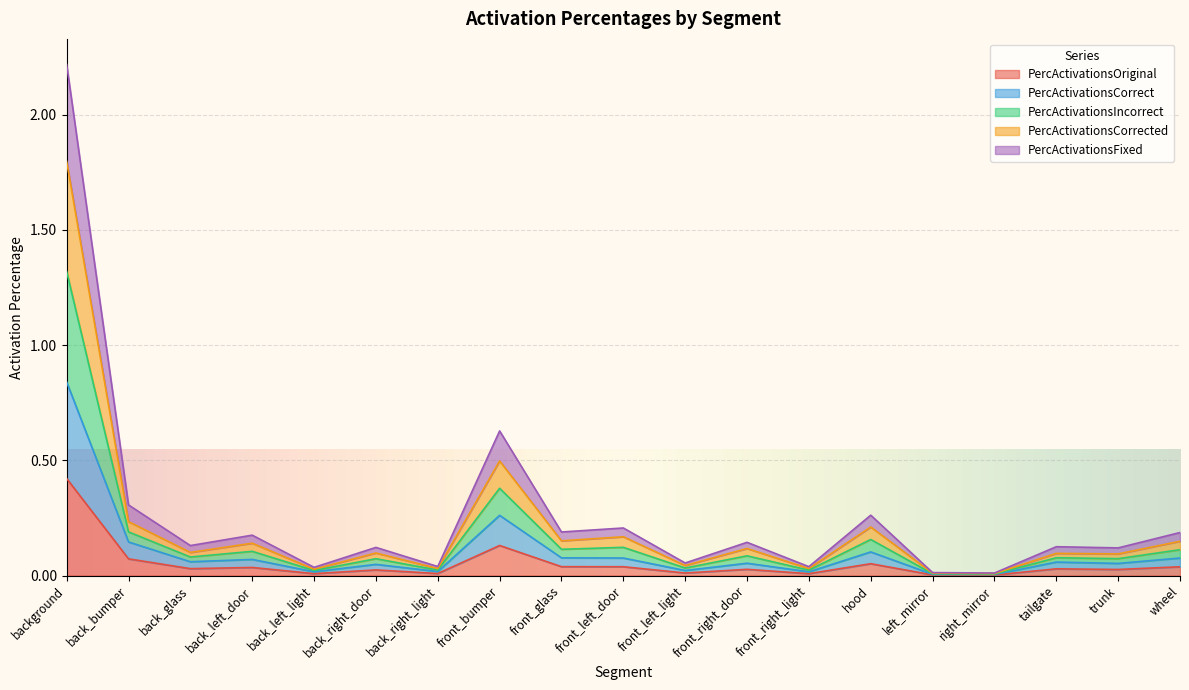

Where is the first local minimum for PercActivationsFixed?

back_glass